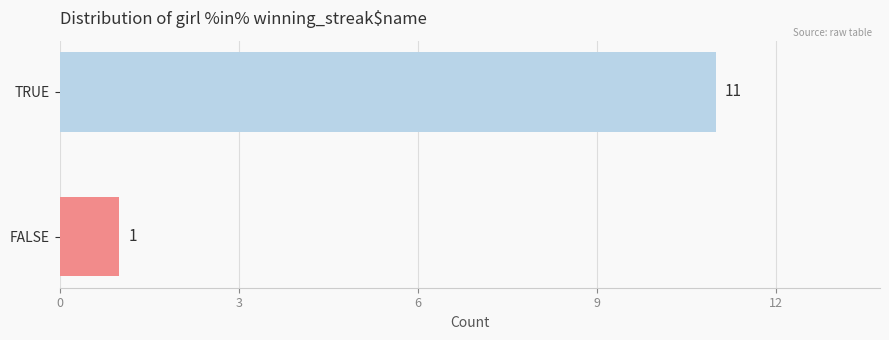

Between TRUE and FALSE, which is larger?

TRUE